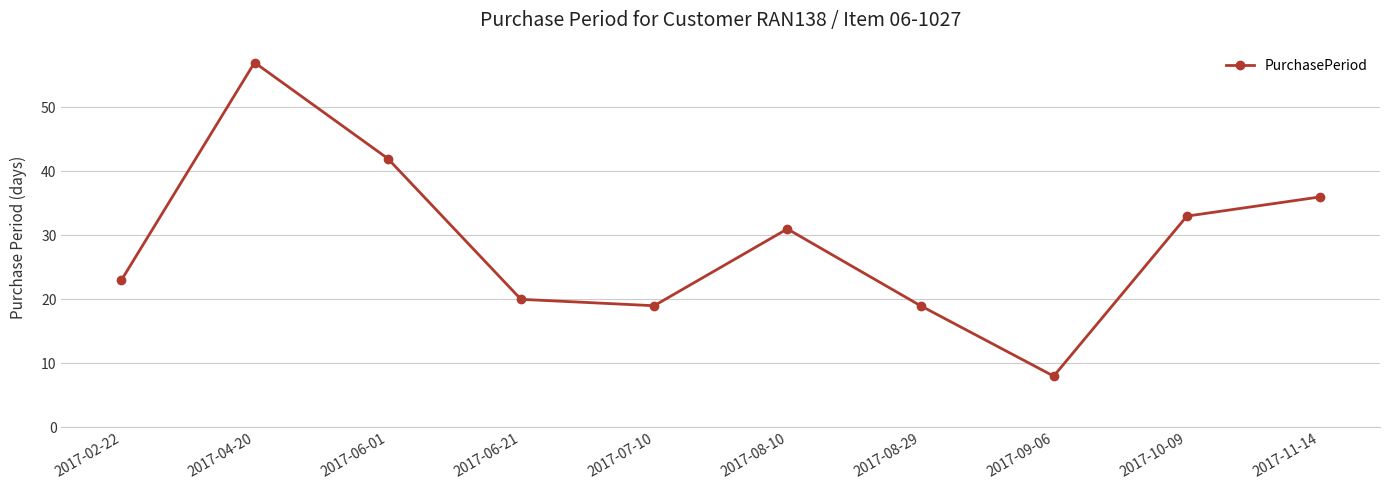

Reading left to right, list all the values displayed in this chart.

23	57	42	20	19	31	19	8	33	36